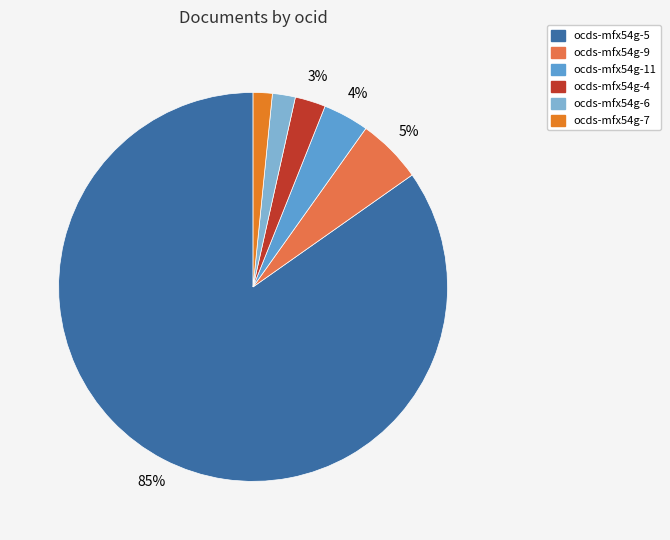

True or false: ocds-mfx54g-4 accounts for 3% of the total.

True